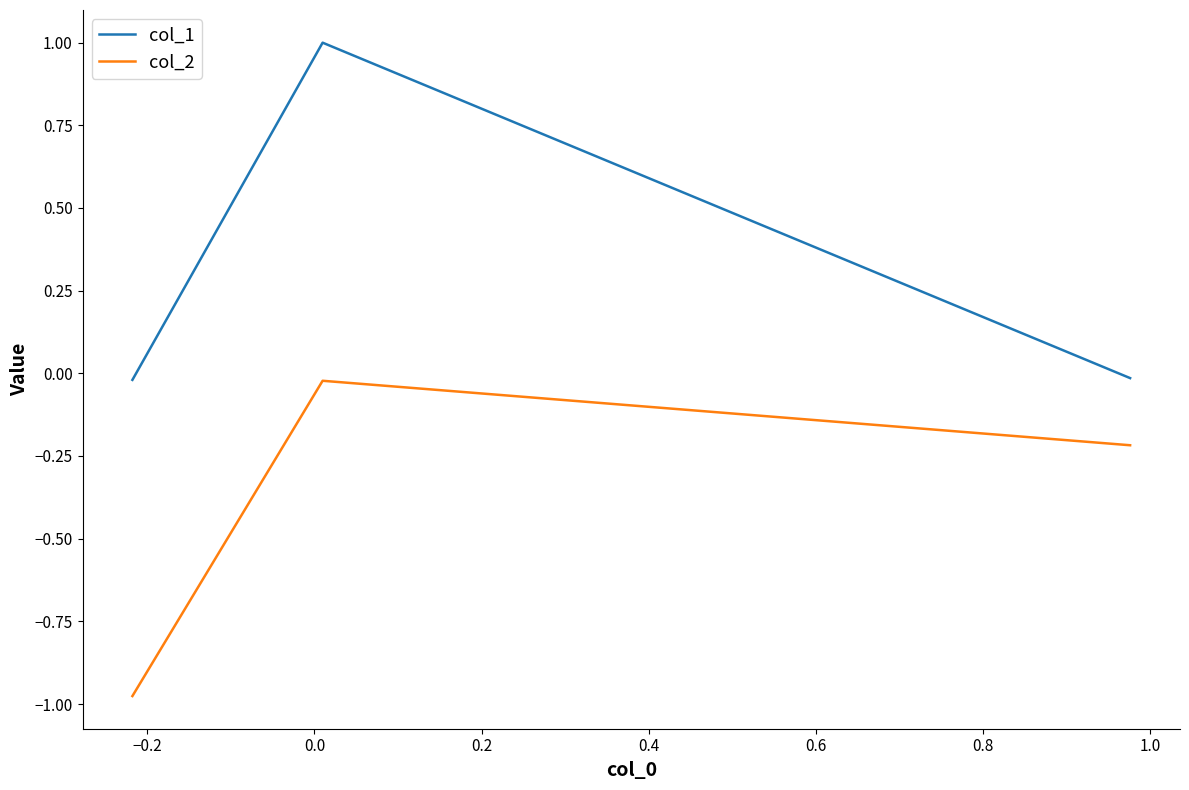

Which series has the widest spread of values?

col_1